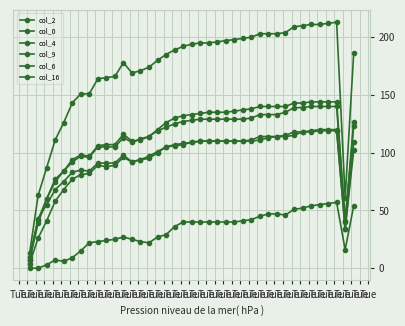

What is the difference between the maximum and minimum values in the col_6 series?

116